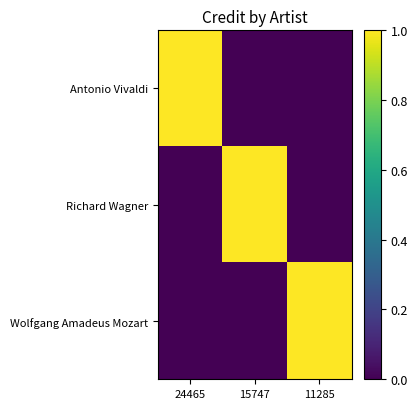

List the series in order of their peak value, lowest first.

Antonio Vivaldi, Richard Wagner, Wolfgang Amadeus Mozart